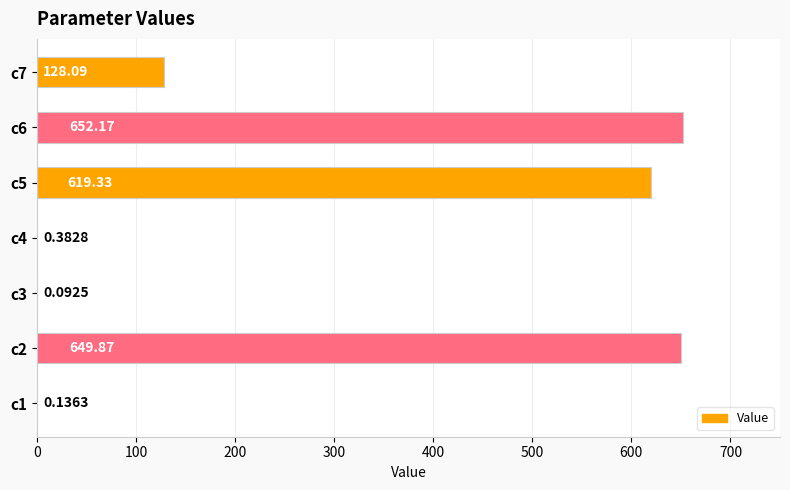

Approximately how many times larger is the value at c5 compared to c2?

1.0